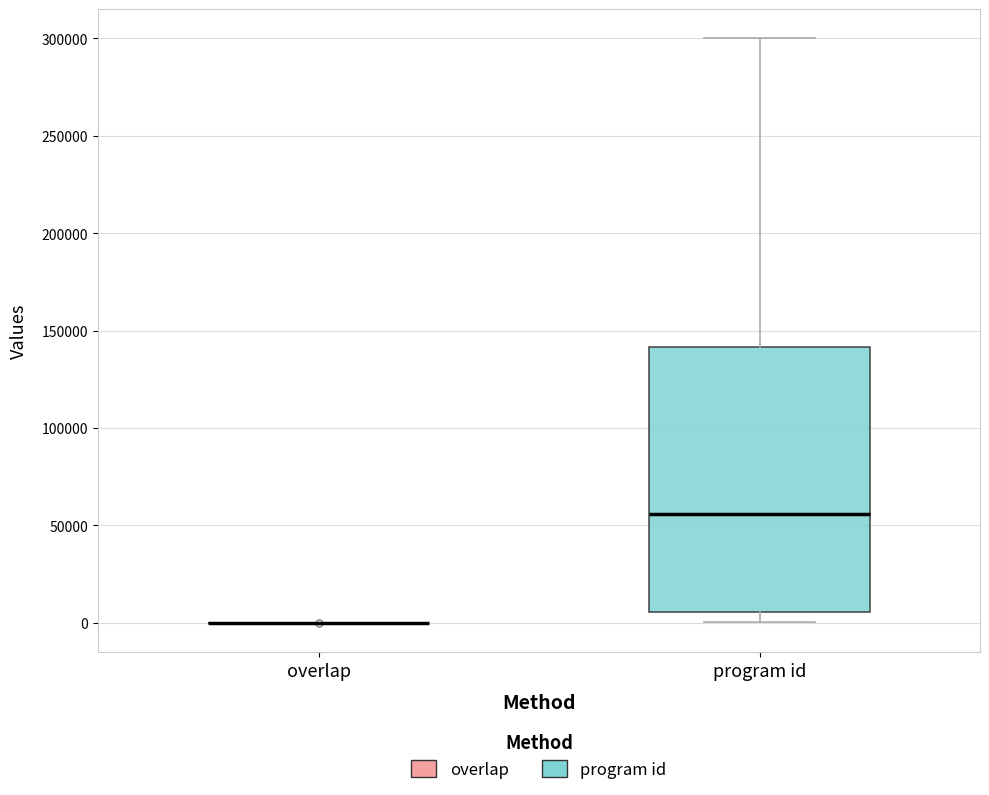

Comparing the boxes themselves (not the whiskers), which one is the tallest?

program id